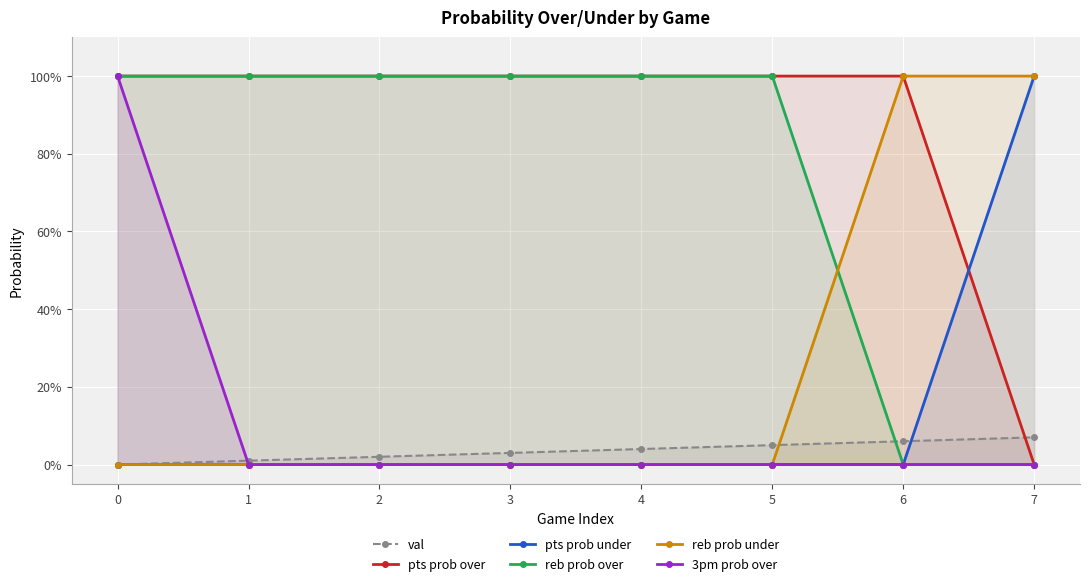

True or false: pts prob under has more than 2 points higher than both neighbors.

False